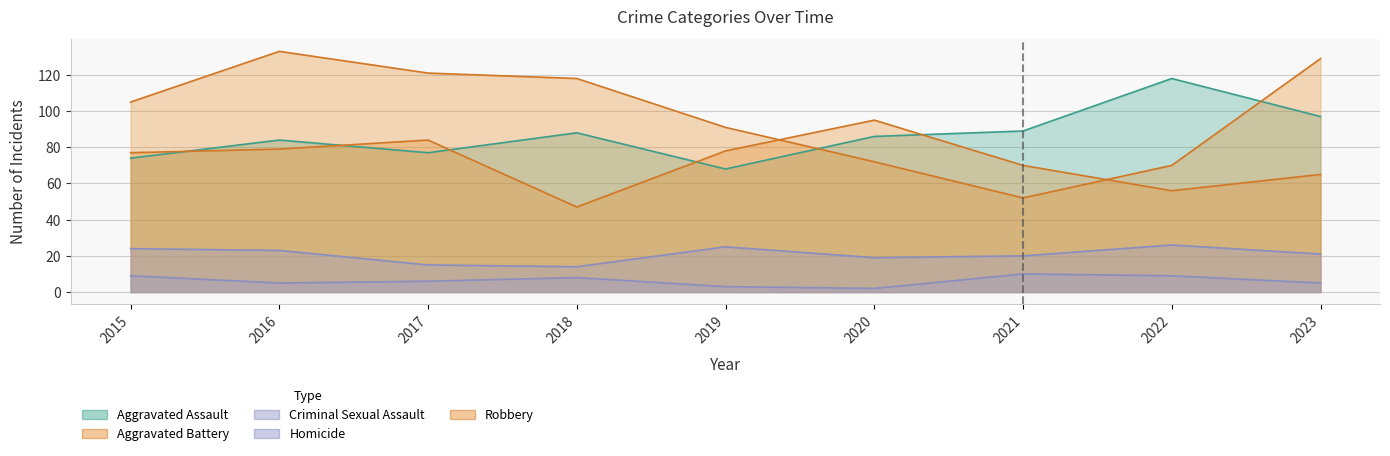

At how many categories does at least one series exceed 116?

5